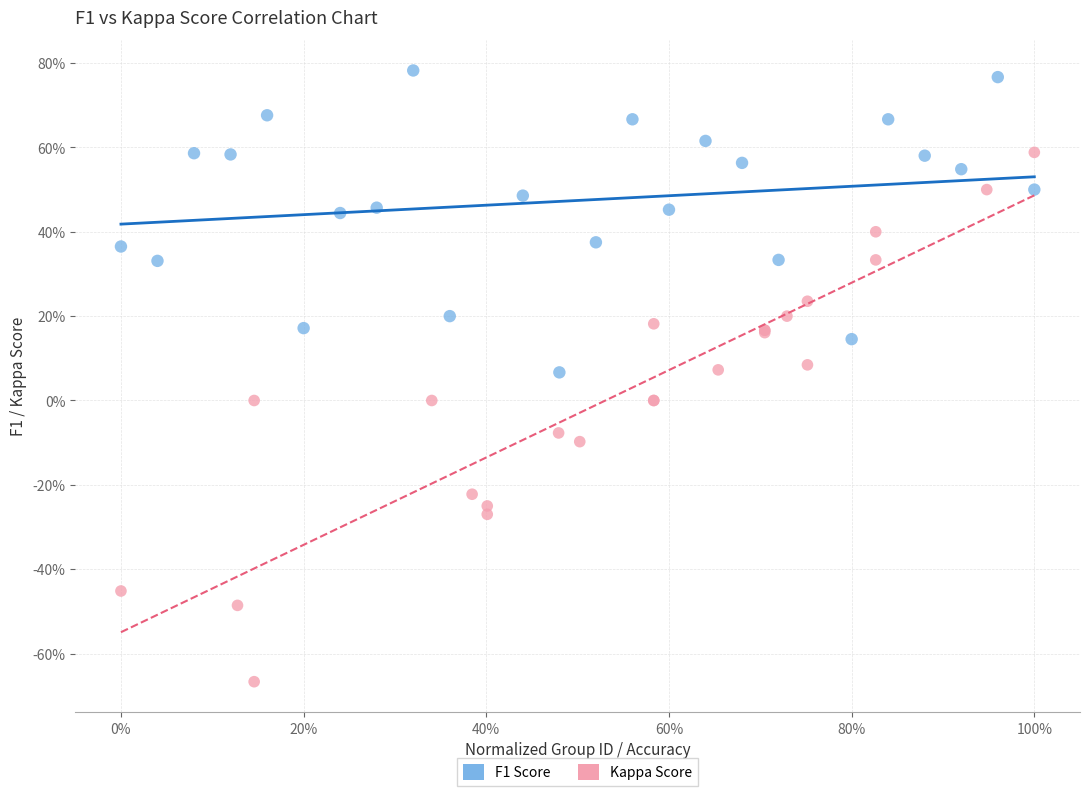

What are all the series names shown in the legend?

F1 Score, Kappa Score